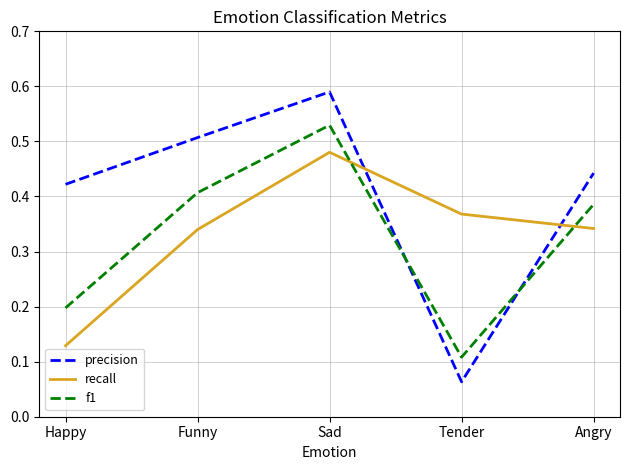

At which category does recall reach its first local peak?

Sad